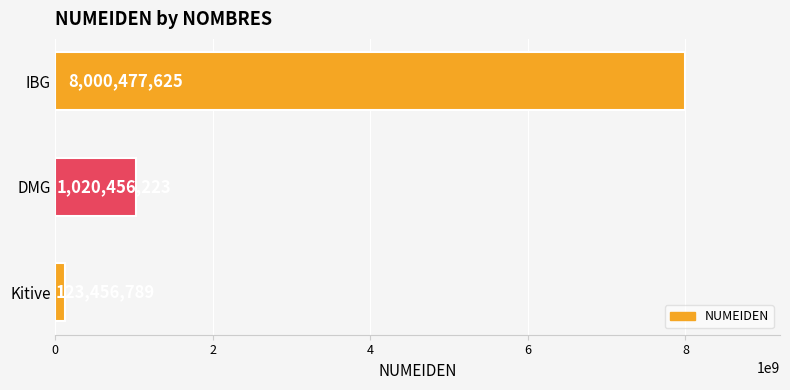

How many series are shown in this chart?

1